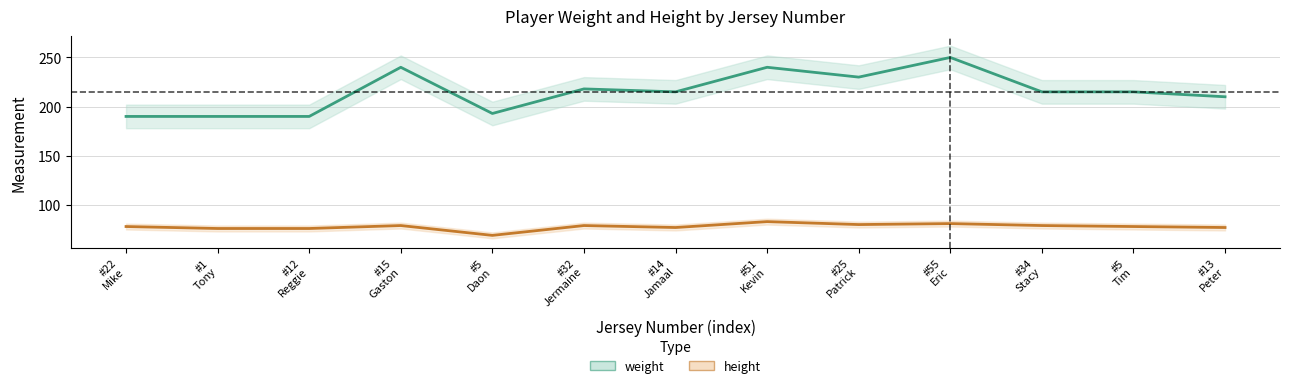

What is the change in value from #55 Eric to #34 Stacy?

-35